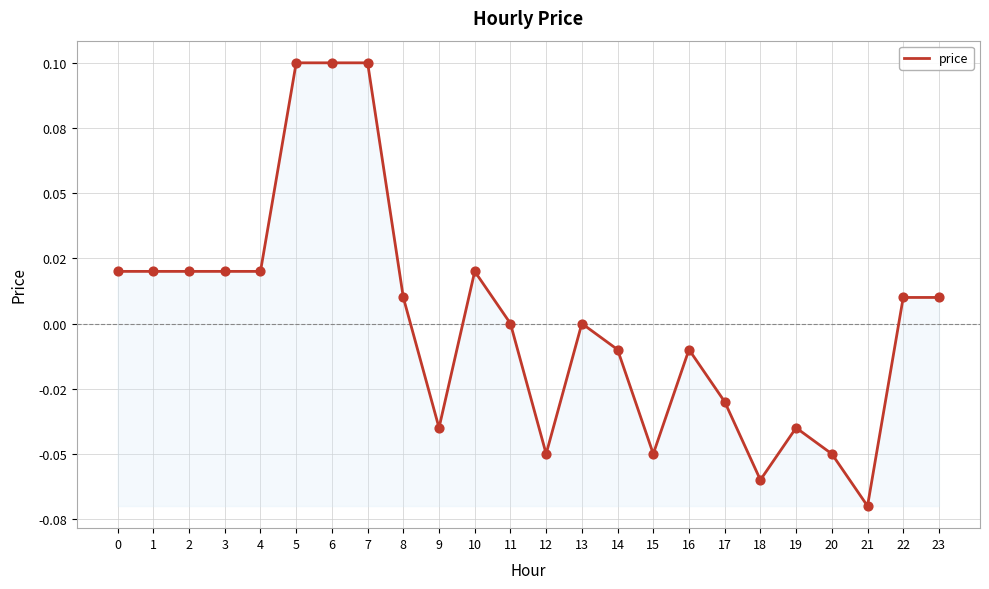

Between 23 and 14, which is larger?

23